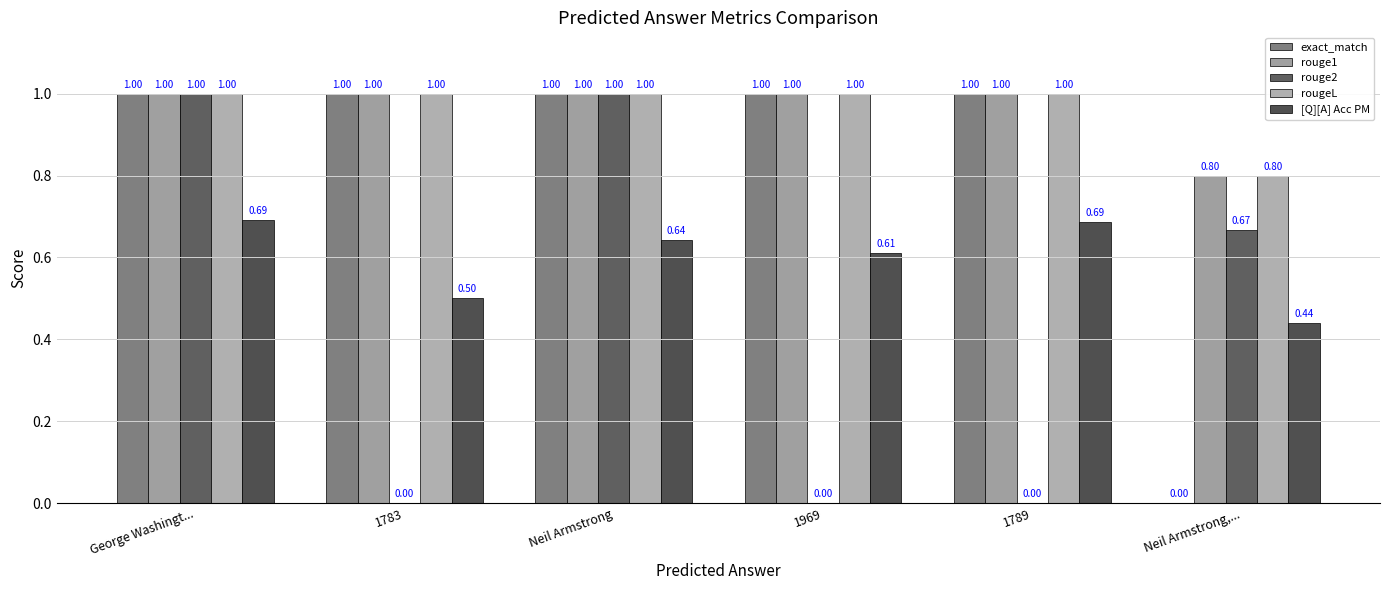

What is the difference between the maximum and minimum values in the [Q][A] Acc PM series?

0.3